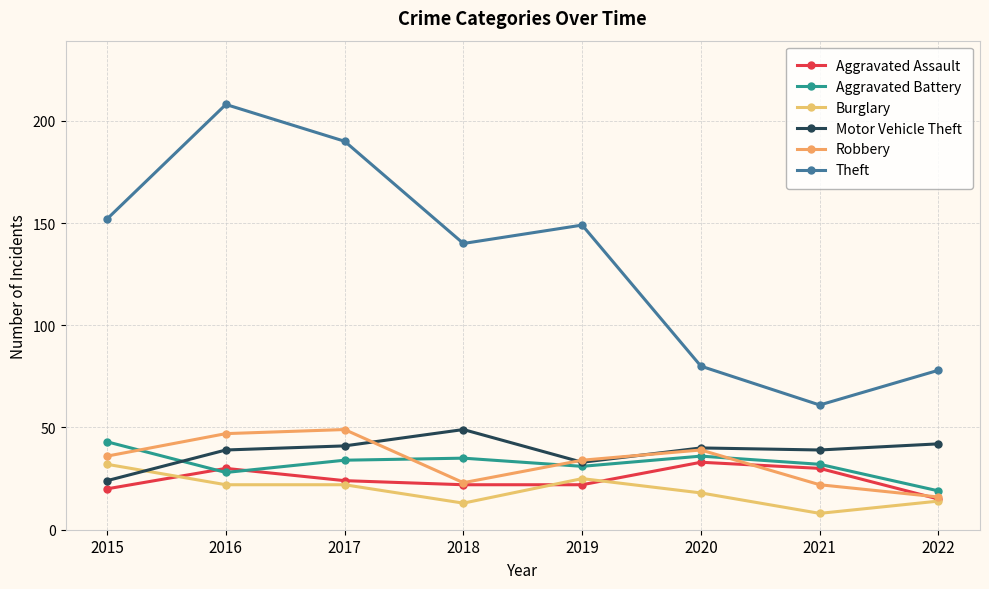

Where is the first local minimum for Motor Vehicle Theft?

2019